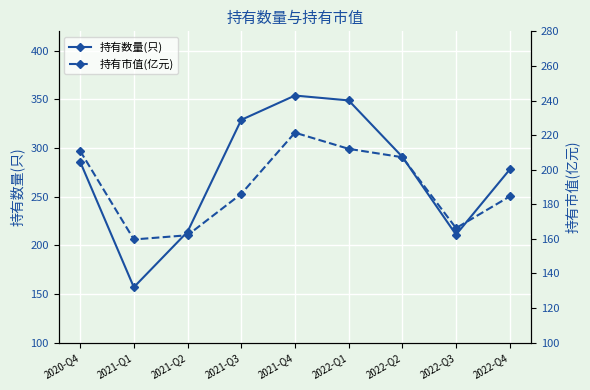

Rank the series by their average value, from highest to lowest.

持有数量(只), 持有市值(亿元)